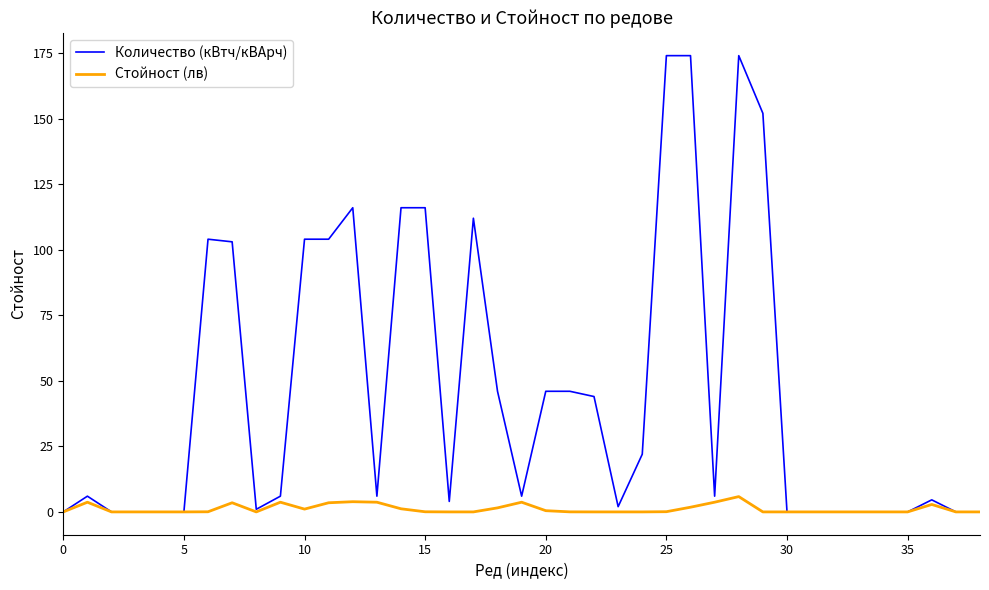

Which series has the largest total across all categories?

Количество (кВтч/кВАрч)